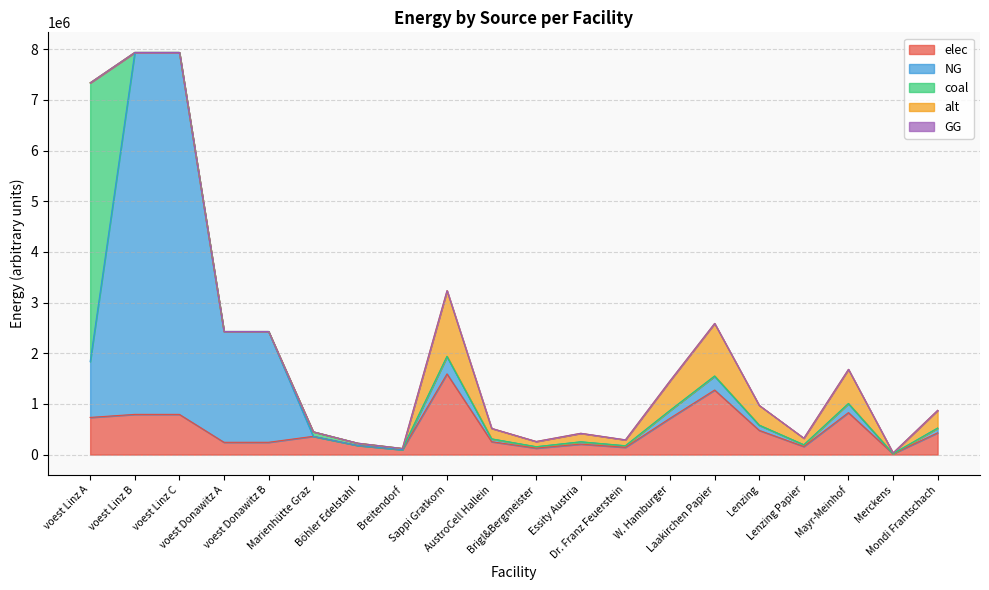

True or false: coal has a value of 4141.8 at W. Hamburger.

True